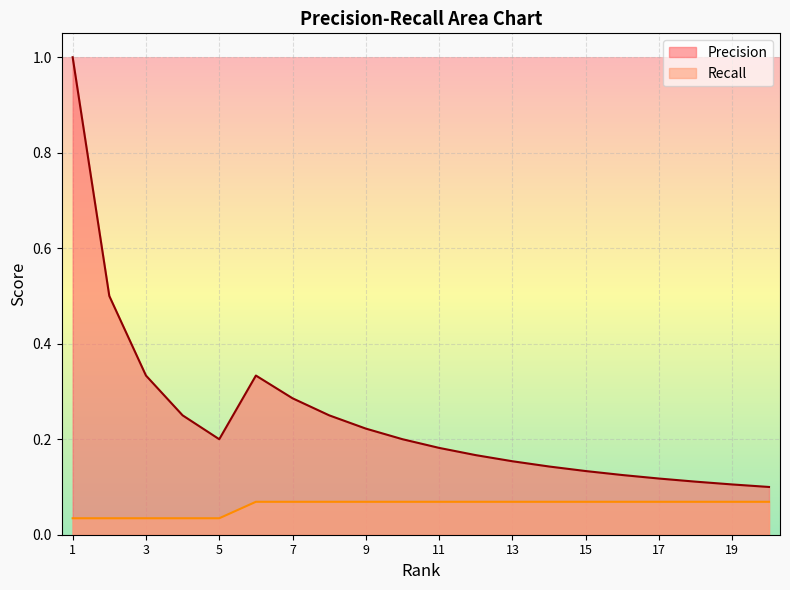

What is the sum of all Recall values?

1.2